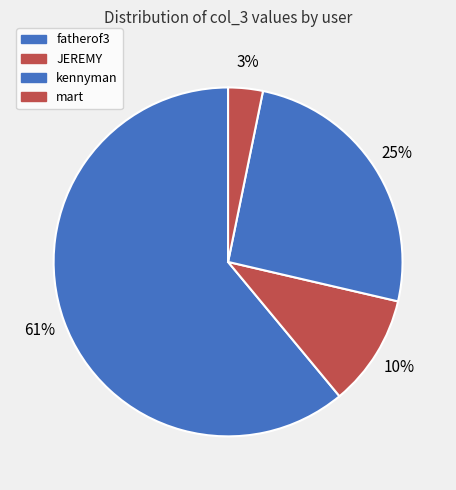

What percentage do fatherof3 and JEREMY together represent?

71.4%